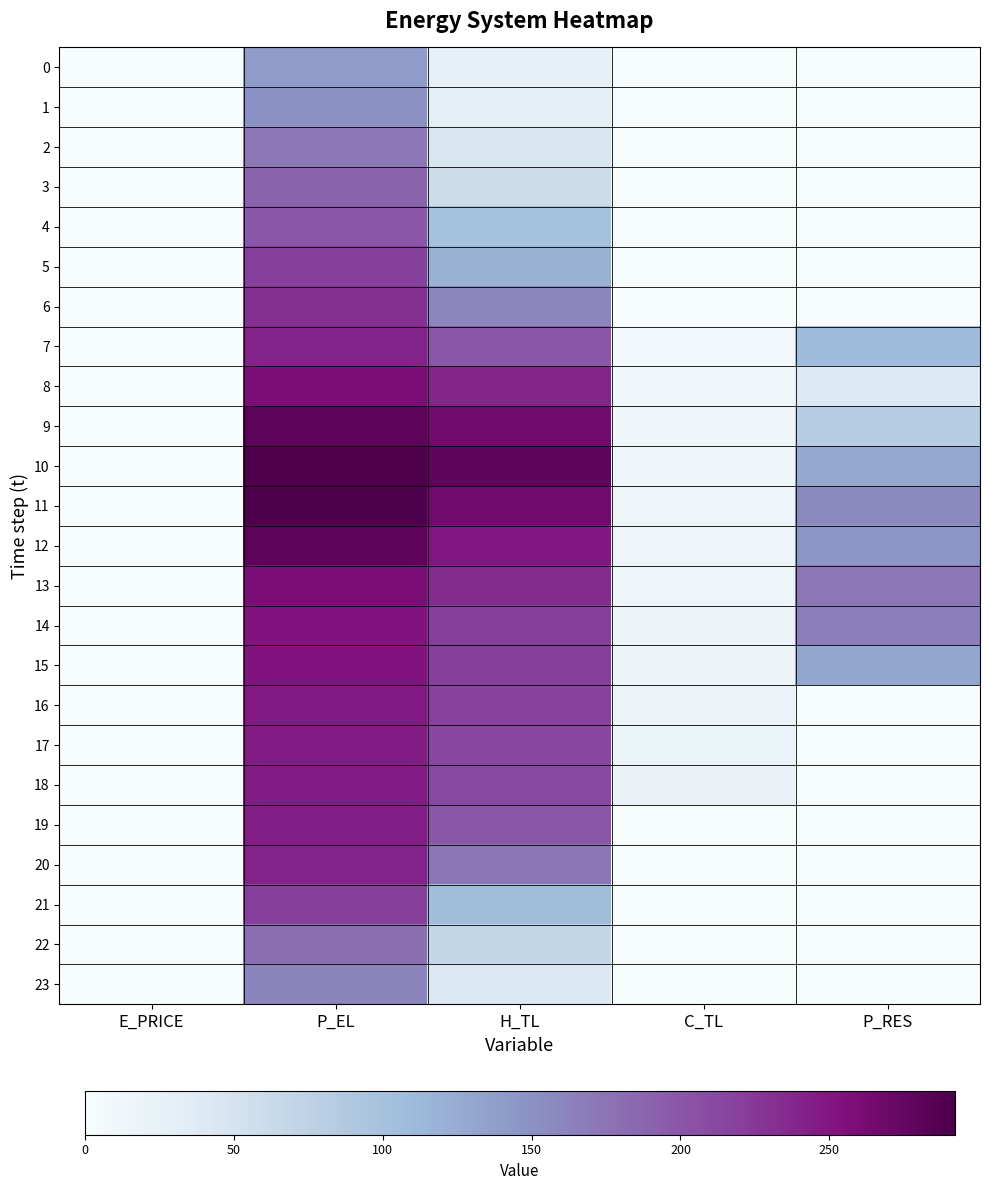

At which category is the sum across all series the highest?

P_EL